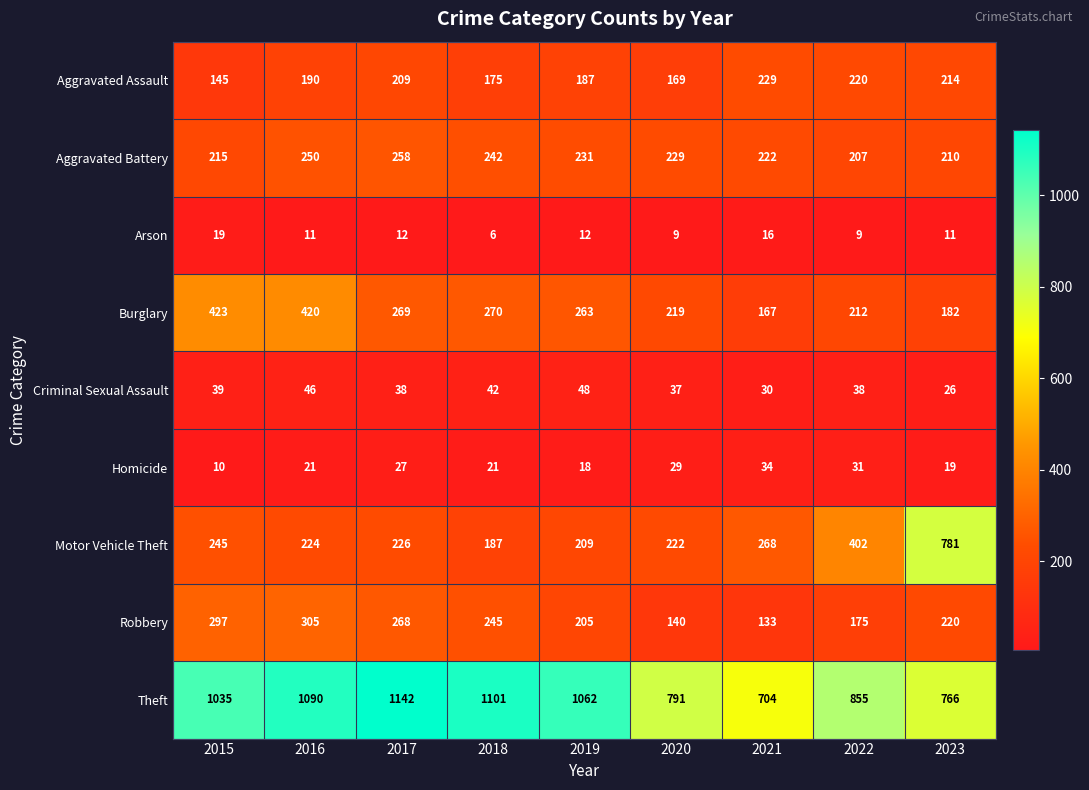

How many categories are shown in the chart?

9